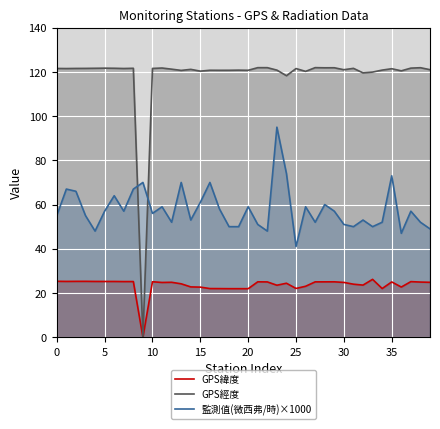

What is the value of the GPS緯度 point at the 36th from the left?

25.2